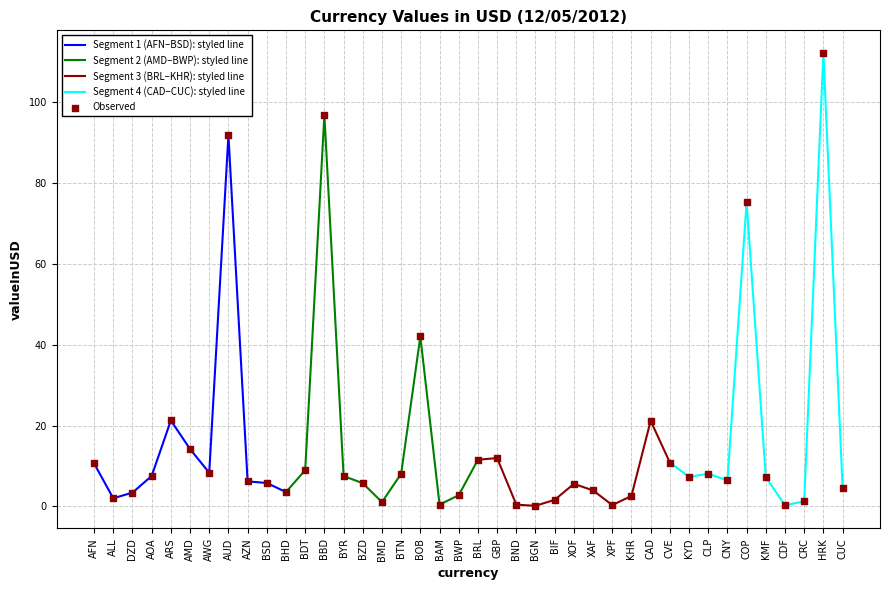

Approximately how many times larger is the value at BIF compared to BDT?

0.2